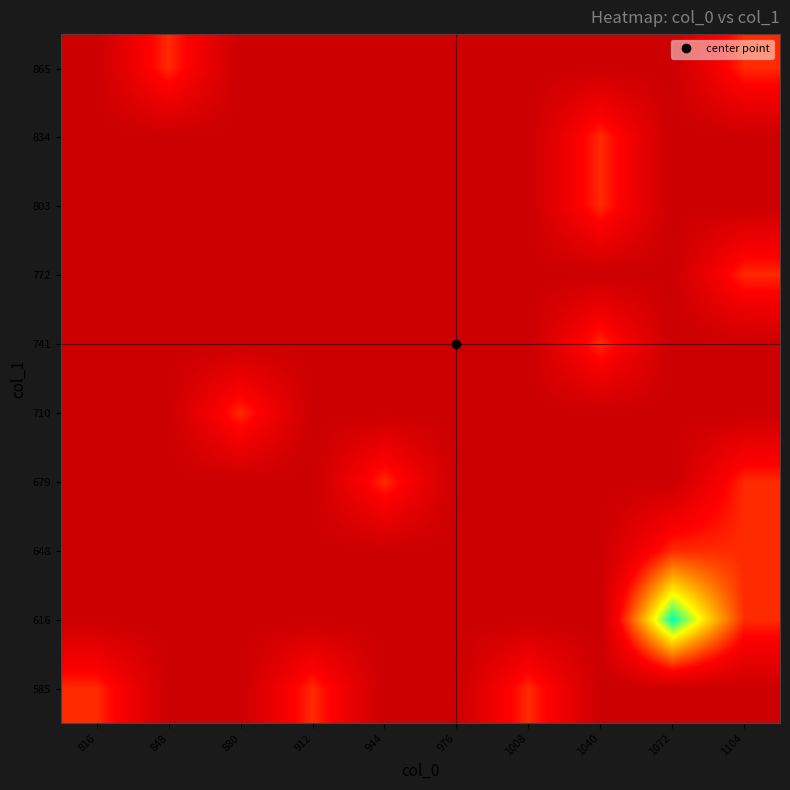

What is the total value across all series at 944?

1